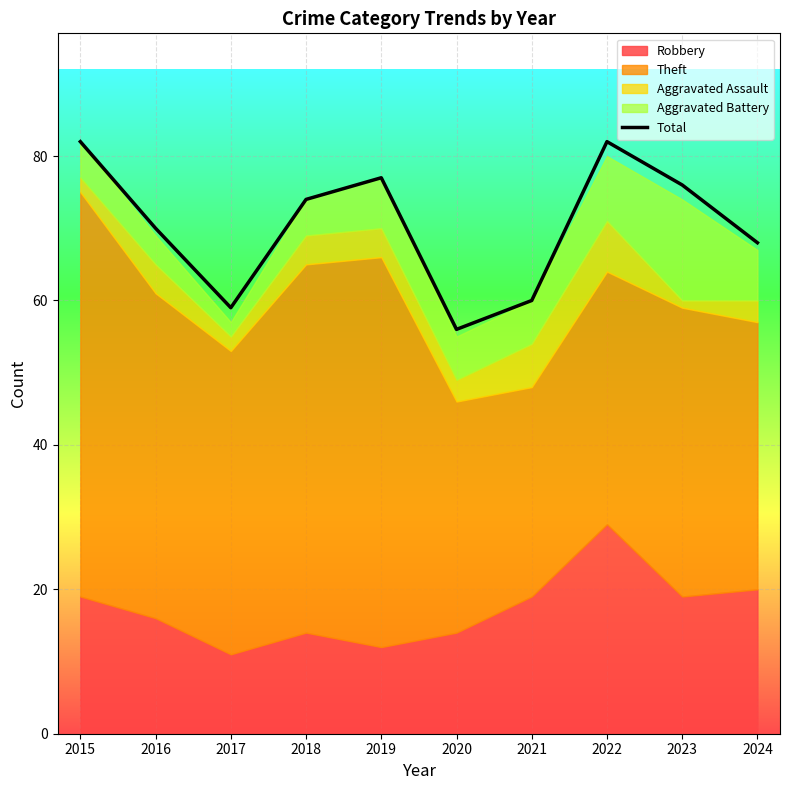

At which category does the chart reach its peak across all series?

2015